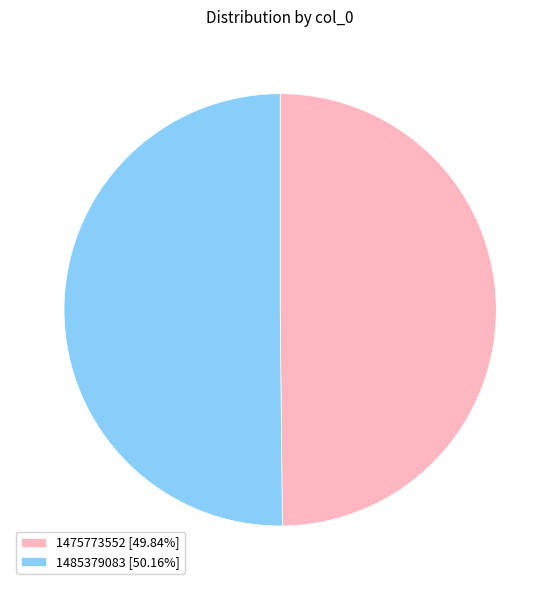

Do 1475773552 [49.84%] and 1485379083 [50.16%] together represent more than half of the pie?

Yes